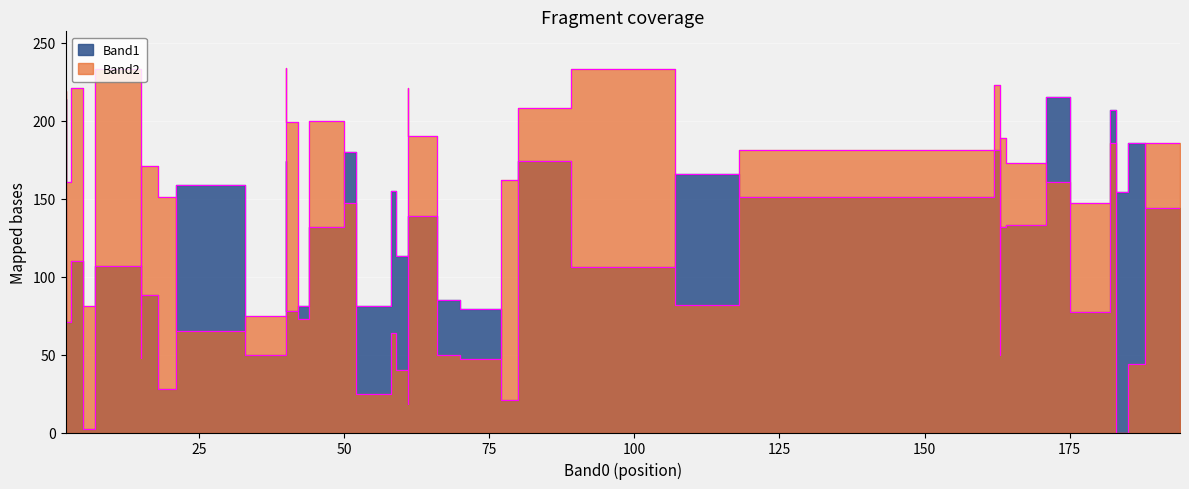

How many values in the Band2 series exceed 162?

19